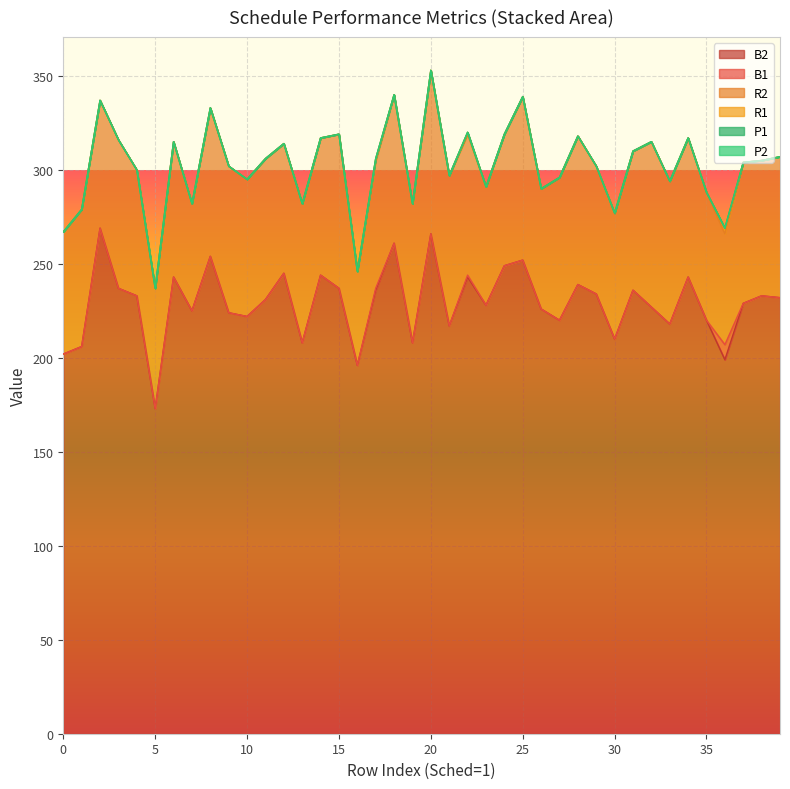

What is the maximum value for B2?

269